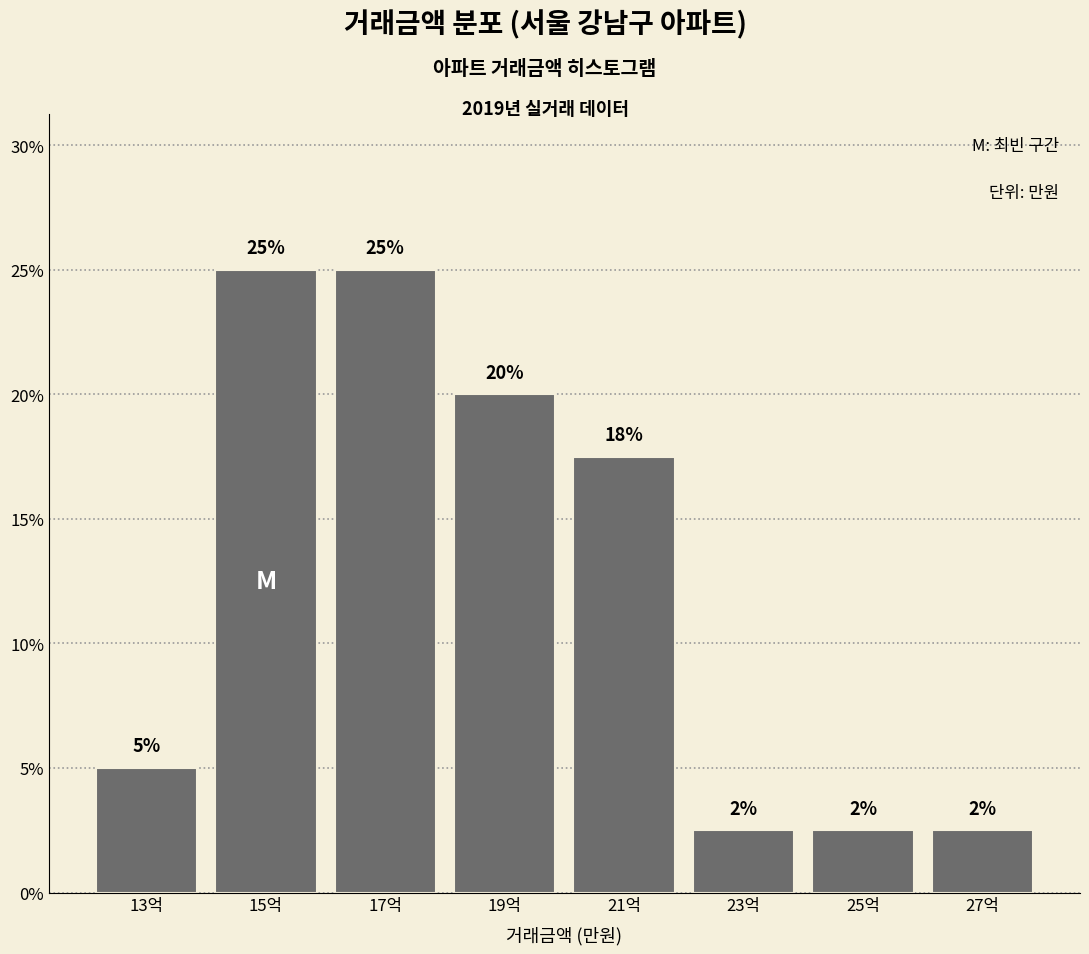

The value at 25억 is 2.5. True or false?

True